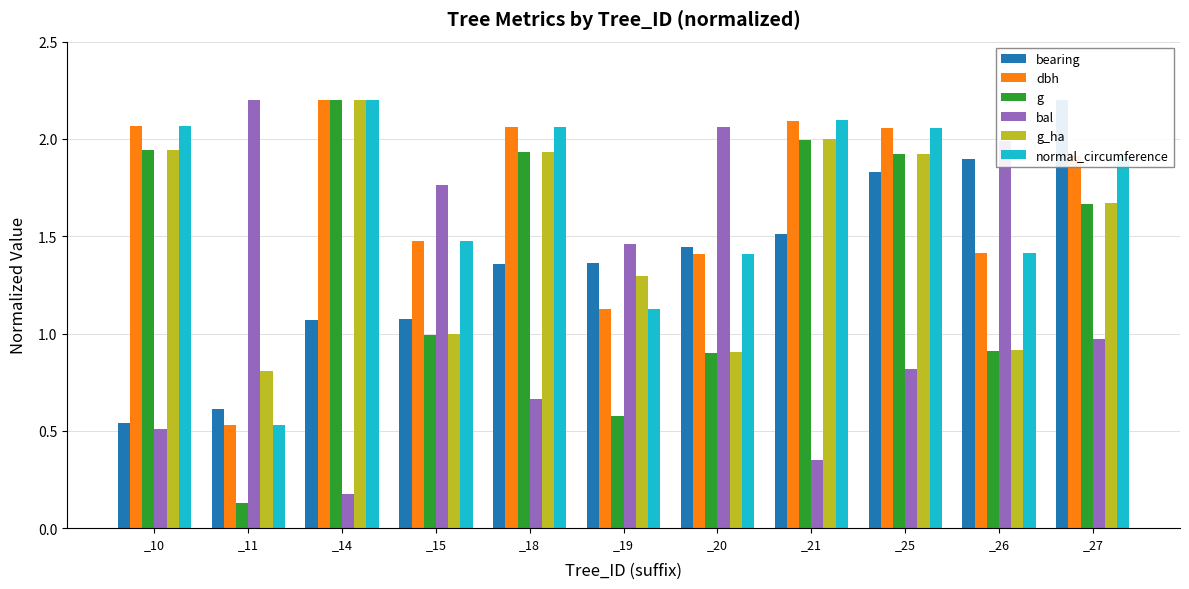

What is the value of the g bar at the 3rd from the left?

2.2